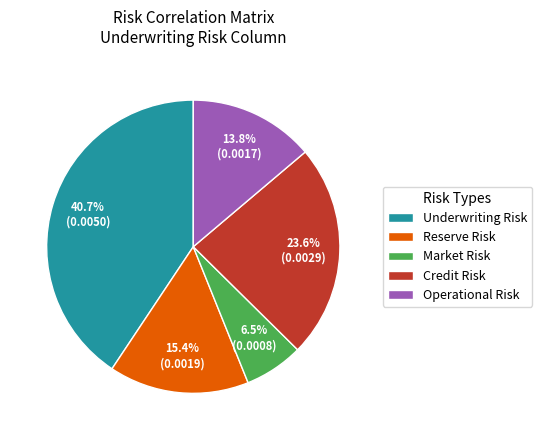

The Underwriting Risk slice represents 52% of the pie. True or false?

False